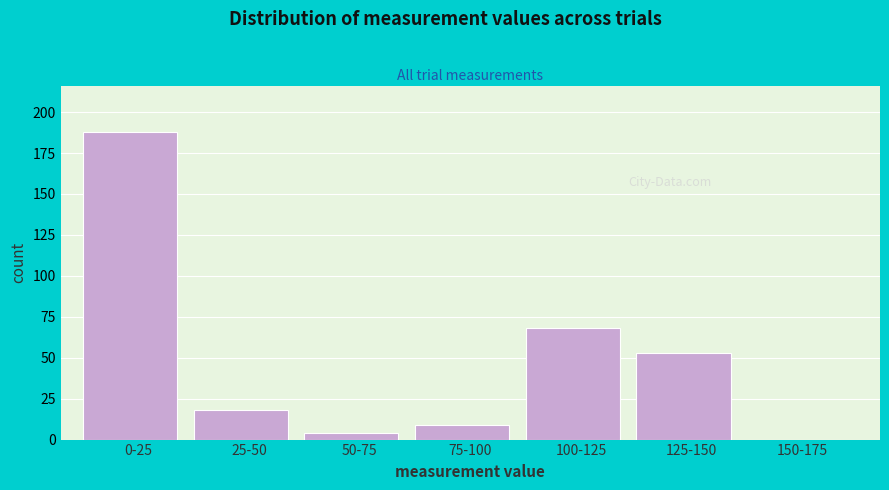

Reading right to left, transcribe all the data shown in this chart.

150-175=0	125-150=53	100-125=68	75-100=9	50-75=4	25-50=18	0-25=188